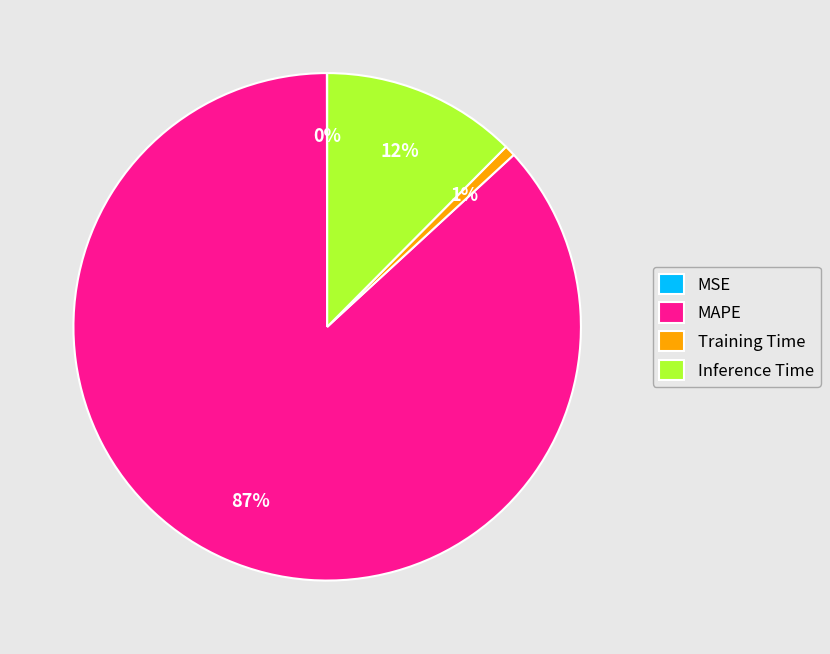

What percentage is the MAPE slice, to the nearest percent?

87%